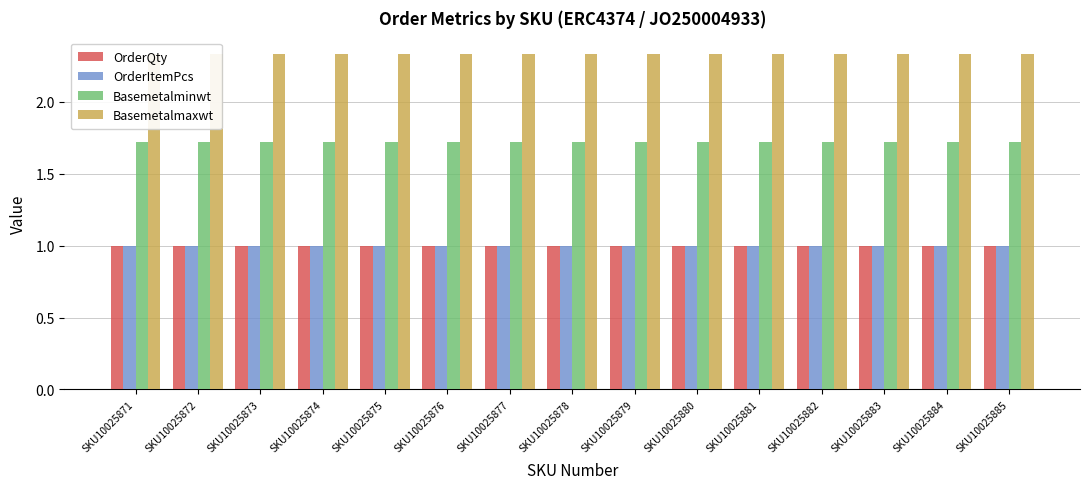

At how many categories does at least one series exceed 1?

15